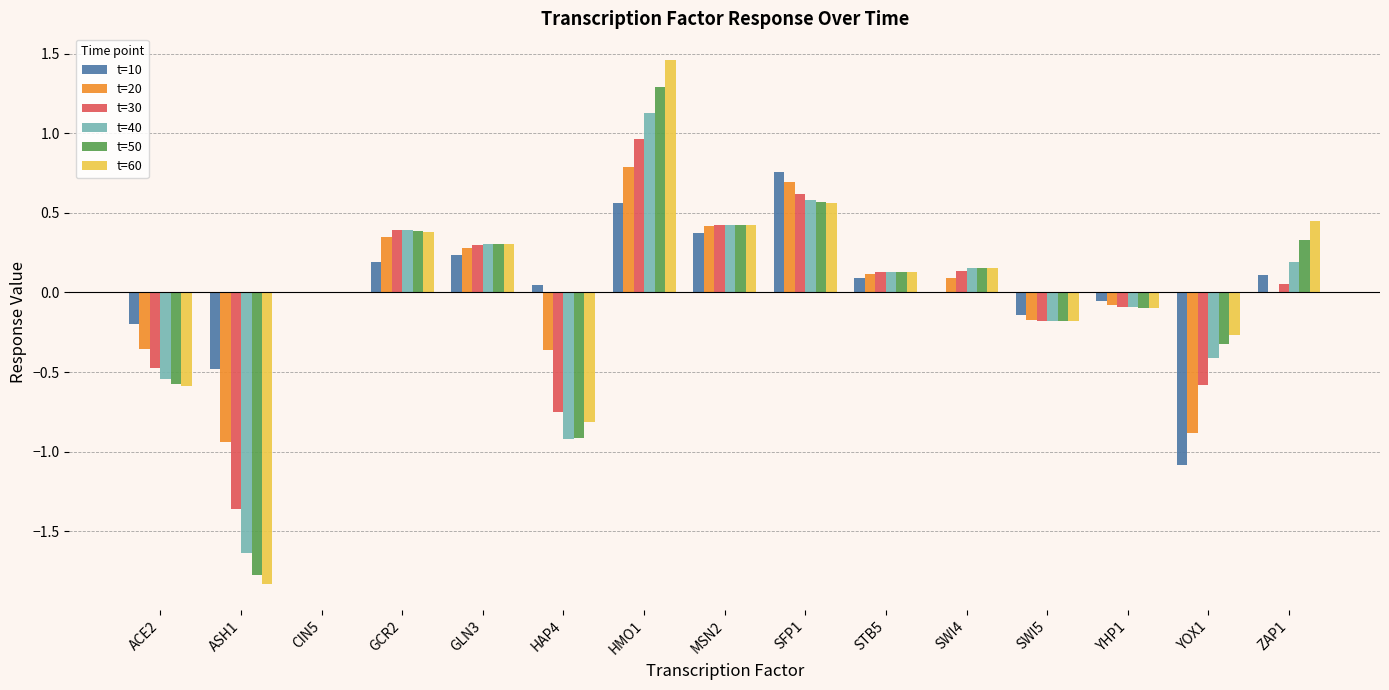

How many series are shown in this chart?

6